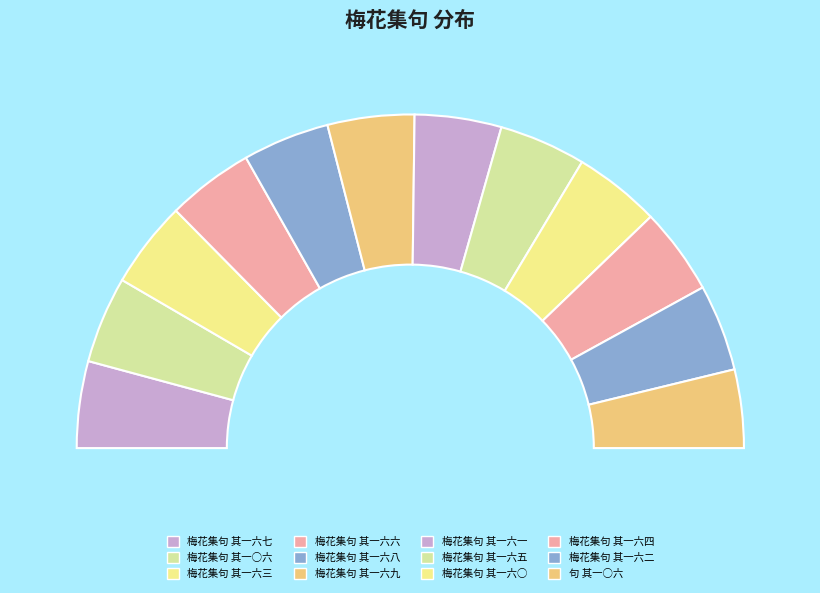

Is 梅花集句 其一六○ the majority of the pie?

No